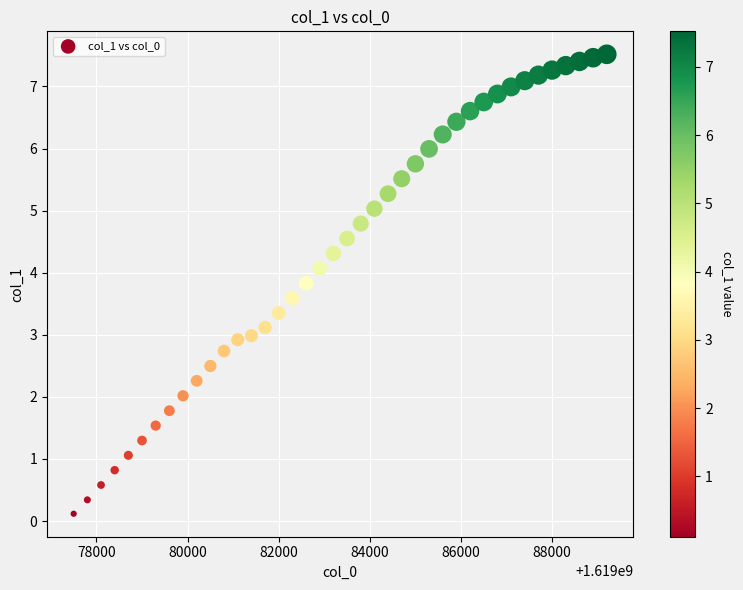

What is the range of Y values (max minus min)?

7.4